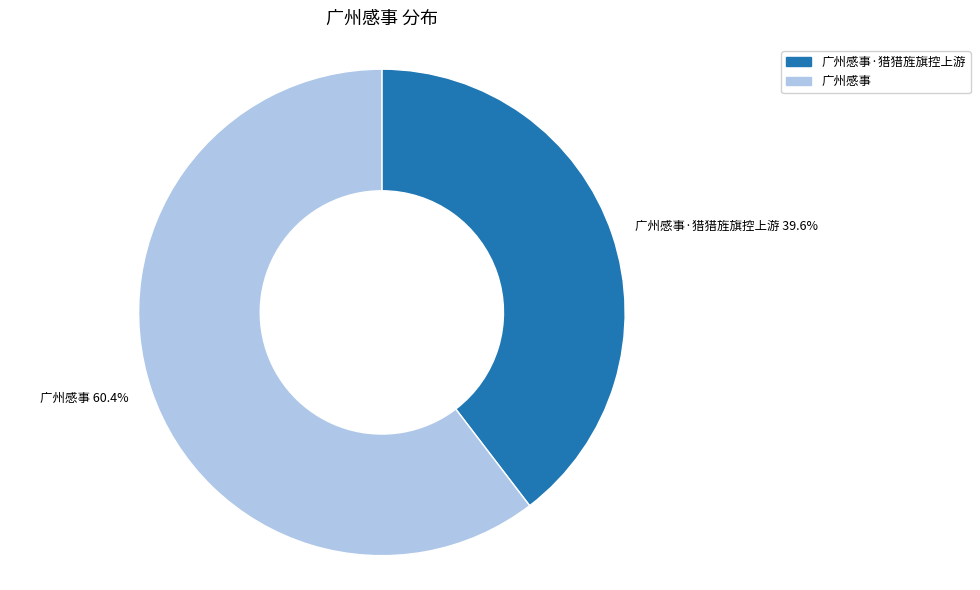

Which slice is the largest?

广州感事